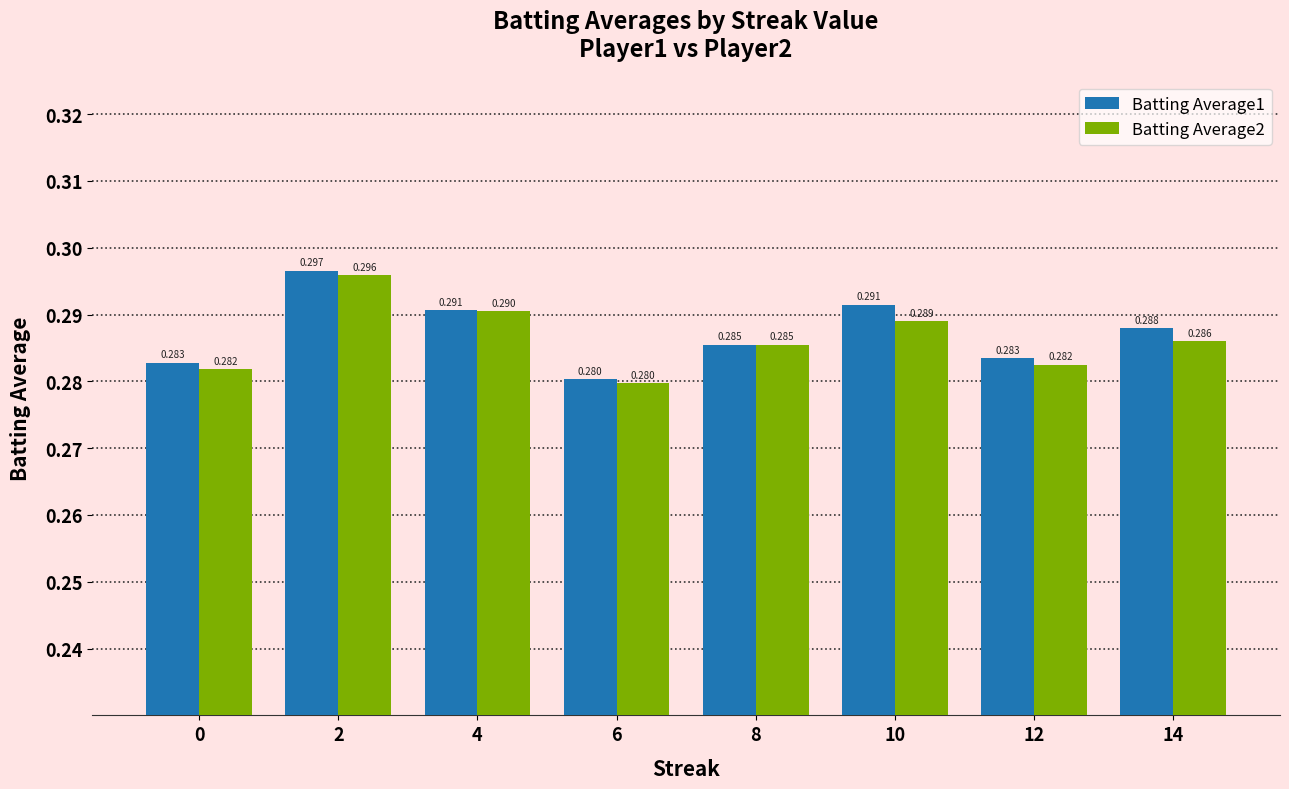

What is the sum of all Batting Average2 values?

2.3